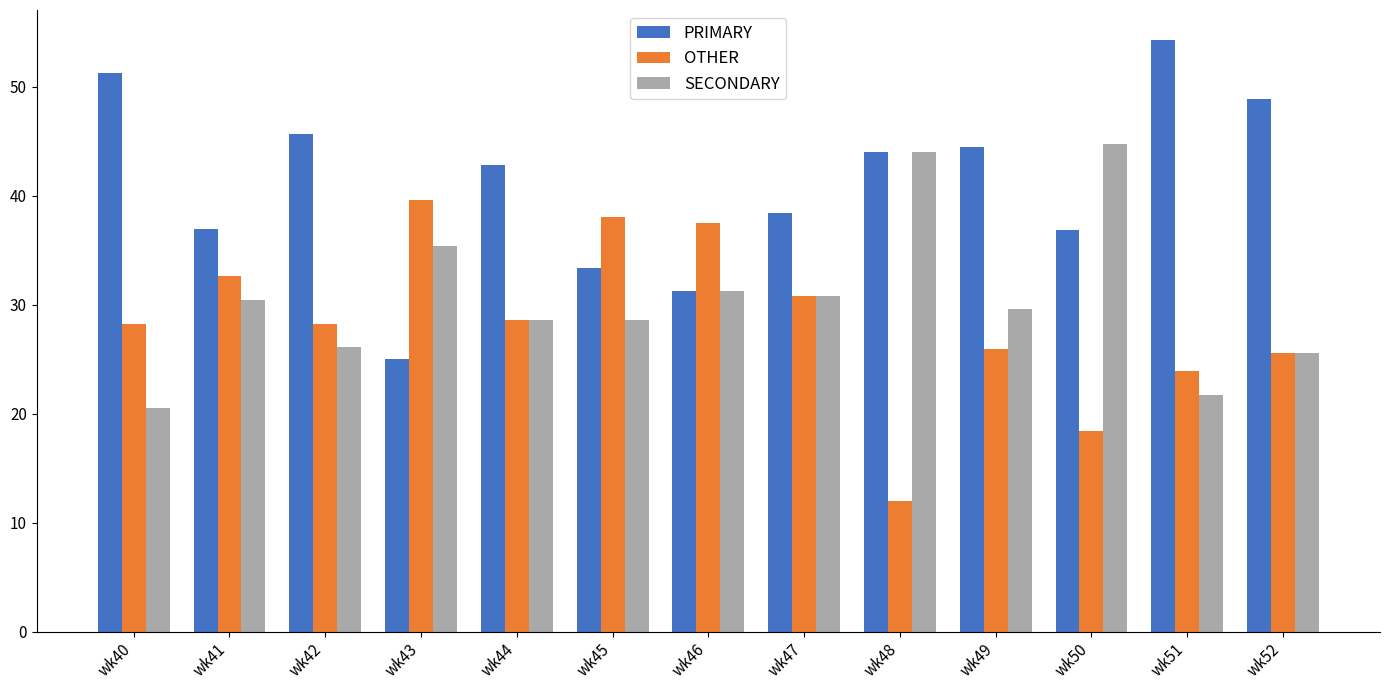

How many bars are there in total?

39